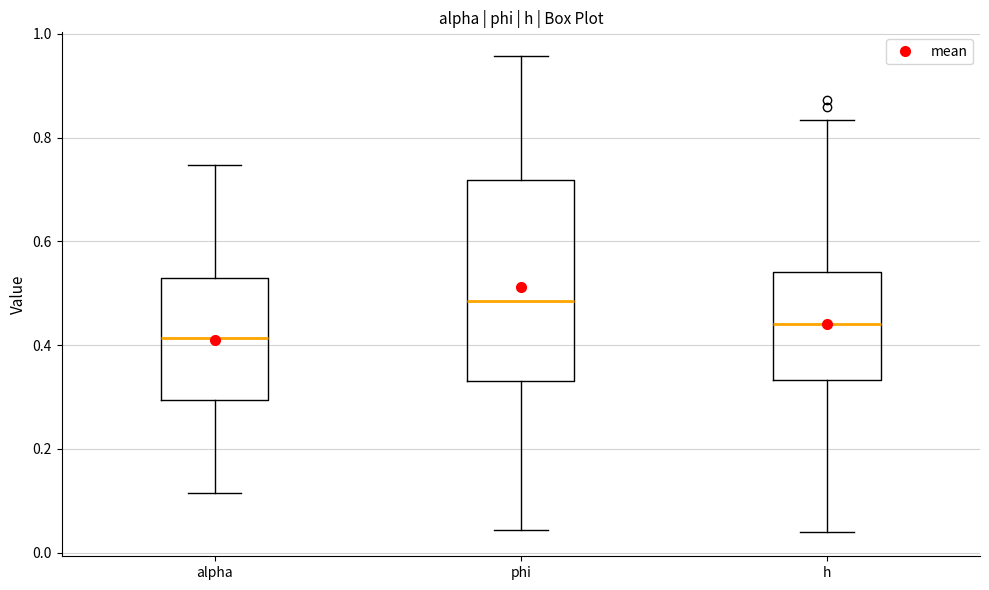

Comparing the boxes themselves (not the whiskers), which one is the tallest?

phi